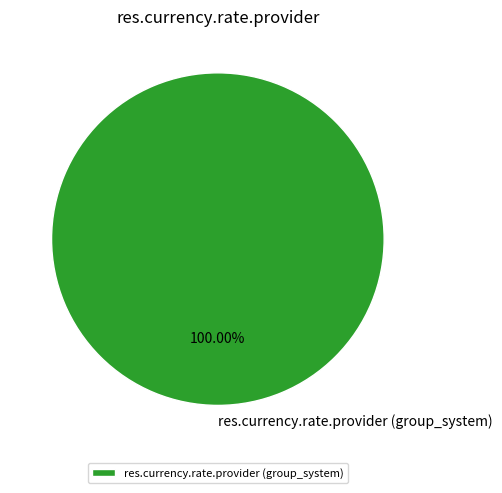

Rank the categories by value from highest to lowest.

res.currency.rate.provider (group_system)